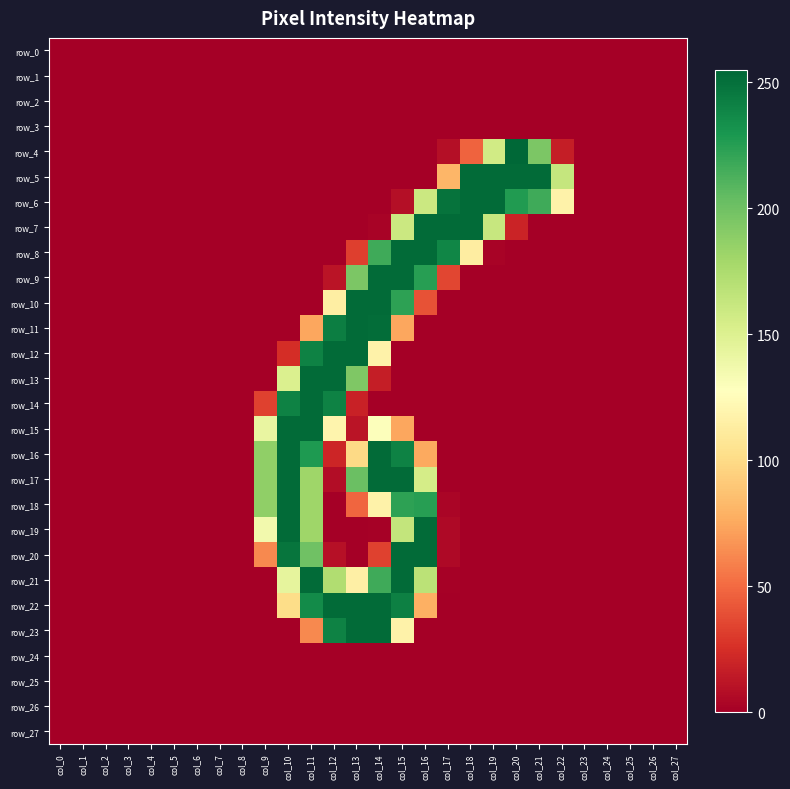

Reading left to right, extract all data points from this chart.

row_0: col_0=0	col_1=0	col_2=0	col_3=0	col_4=0	col_5=0	col_6=0	col_7=0	col_8=0	col_9=0	col_10=0	col_11=0	col_12=0	col_13=0	col_14=0	col_15=0	col_16=0	col_17=0	col_18=0	col_19=0	col_20=0	col_21=0	col_22=0	col_23=0	col_24=0	col_25=0	col_26=0	col_27=0
row_1: col_0=0	col_1=0	col_2=0	col_3=0	col_4=0	col_5=0	col_6=0	col_7=0	col_8=0	col_9=0	col_10=0	col_11=0	col_12=0	col_13=0	col_14=0	col_15=0	col_16=0	col_17=0	col_18=0	col_19=0	col_20=0	col_21=0	col_22=0	col_23=0	col_24=0	col_25=0	col_26=0	col_27=0
row_2: col_0=0	col_1=0	col_2=0	col_3=0	col_4=0	col_5=0	col_6=0	col_7=0	col_8=0	col_9=0	col_10=0	col_11=0	col_12=0	col_13=0	col_14=0	col_15=0	col_16=0	col_17=0	col_18=0	col_19=0	col_20=0	col_21=0	col_22=0	col_23=0	col_24=0	col_25=0	col_26=0	col_27=0
row_3: col_0=0	col_1=0	col_2=0	col_3=0	col_4=0	col_5=0	col_6=0	col_7=0	col_8=0	col_9=0	col_10=0	col_11=0	col_12=0	col_13=0	col_14=0	col_15=0	col_16=0	col_17=0	col_18=0	col_19=0	col_20=0	col_21=0	col_22=0	col_23=0	col_24=0	col_25=0	col_26=0	col_27=0
row_4: col_0=0	col_1=0	col_2=0	col_3=0	col_4=0	col_5=0	col_6=0	col_7=0	col_8=0	col_9=0	col_10=0	col_11=0	col_12=0	col_13=0	col_14=0	col_15=0	col_16=0	col_17=8	col_18=47	col_19=157	col_20=255	col_21=195	col_22=16	col_23=0	col_24=0	col_25=0	col_26=0	col_27=0
row_5: col_0=0	col_1=0	col_2=0	col_3=0	col_4=0	col_5=0	col_6=0	col_7=0	col_8=0	col_9=0	col_10=0	col_11=0	col_12=0	col_13=0	col_14=0	col_15=0	col_16=0	col_17=81	col_18=253	col_19=253	col_20=253	col_21=253	col_22=163	col_23=0	col_24=0	col_25=0	col_26=0	col_27=0
row_6: col_0=0	col_1=0	col_2=0	col_3=0	col_4=0	col_5=0	col_6=0	col_7=0	col_8=0	col_9=0	col_10=0	col_11=0	col_12=0	col_13=0	col_14=0	col_15=8	col_16=160	col_17=249	col_18=253	col_19=253	col_20=227	col_21=217	col_22=117	col_23=0	col_24=0	col_25=0	col_26=0	col_27=0
row_7: col_0=0	col_1=0	col_2=0	col_3=0	col_4=0	col_5=0	col_6=0	col_7=0	col_8=0	col_9=0	col_10=0	col_11=0	col_12=0	col_13=0	col_14=2	col_15=160	col_16=253	col_17=253	col_18=253	col_19=162	col_20=19	col_21=0	col_22=0	col_23=0	col_24=0	col_25=0	col_26=0	col_27=0
row_8: col_0=0	col_1=0	col_2=0	col_3=0	col_4=0	col_5=0	col_6=0	col_7=0	col_8=0	col_9=0	col_10=0	col_11=0	col_12=0	col_13=32	col_14=217	col_15=253	col_16=253	col_17=239	col_18=113	col_19=2	col_20=0	col_21=0	col_22=0	col_23=0	col_24=0	col_25=0	col_26=0	col_27=0
row_9: col_0=0	col_1=0	col_2=0	col_3=0	col_4=0	col_5=0	col_6=0	col_7=0	col_8=0	col_9=0	col_10=0	col_11=0	col_12=11	col_13=195	col_14=253	col_15=253	col_16=225	col_17=35	col_18=0	col_19=0	col_20=0	col_21=0	col_22=0	col_23=0	col_24=0	col_25=0	col_26=0	col_27=0
row_10: col_0=0	col_1=0	col_2=0	col_3=0	col_4=0	col_5=0	col_6=0	col_7=0	col_8=0	col_9=0	col_10=0	col_11=0	col_12=114	col_13=253	col_14=253	col_15=223	col_16=40	col_17=0	col_18=0	col_19=0	col_20=0	col_21=0	col_22=0	col_23=0	col_24=0	col_25=0	col_26=0	col_27=0
row_11: col_0=0	col_1=0	col_2=0	col_3=0	col_4=0	col_5=0	col_6=0	col_7=0	col_8=0	col_9=0	col_10=0	col_11=74	col_12=243	col_13=253	col_14=252	col_15=74	col_16=0	col_17=0	col_18=0	col_19=0	col_20=0	col_21=0	col_22=0	col_23=0	col_24=0	col_25=0	col_26=0	col_27=0
row_12: col_0=0	col_1=0	col_2=0	col_3=0	col_4=0	col_5=0	col_6=0	col_7=0	col_8=0	col_9=0	col_10=24	col_11=241	col_12=253	col_13=253	col_14=117	col_15=0	col_16=0	col_17=0	col_18=0	col_19=0	col_20=0	col_21=0	col_22=0	col_23=0	col_24=0	col_25=0	col_26=0	col_27=0
row_13: col_0=0	col_1=0	col_2=0	col_3=0	col_4=0	col_5=0	col_6=0	col_7=0	col_8=0	col_9=0	col_10=151	col_11=253	col_12=253	col_13=194	col_14=16	col_15=0	col_16=0	col_17=0	col_18=0	col_19=0	col_20=0	col_21=0	col_22=0	col_23=0	col_24=0	col_25=0	col_26=0	col_27=0
row_14: col_0=0	col_1=0	col_2=0	col_3=0	col_4=0	col_5=0	col_6=0	col_7=0	col_8=0	col_9=33	col_10=241	col_11=253	col_12=241	col_13=18	col_14=0	col_15=0	col_16=0	col_17=0	col_18=0	col_19=0	col_20=0	col_21=0	col_22=0	col_23=0	col_24=0	col_25=0	col_26=0	col_27=0
row_15: col_0=0	col_1=0	col_2=0	col_3=0	col_4=0	col_5=0	col_6=0	col_7=0	col_8=0	col_9=142	col_10=253	col_11=253	col_12=119	col_13=11	col_14=129	col_15=74	col_16=0	col_17=0	col_18=0	col_19=0	col_20=0	col_21=0	col_22=0	col_23=0	col_24=0	col_25=0	col_26=0	col_27=0
row_16: col_0=0	col_1=0	col_2=0	col_3=0	col_4=0	col_5=0	col_6=0	col_7=0	col_8=0	col_9=187	col_10=253	col_11=228	col_12=20	col_13=99	col_14=253	col_15=241	col_16=75	col_17=0	col_18=0	col_19=0	col_20=0	col_21=0	col_22=0	col_23=0	col_24=0	col_25=0	col_26=0	col_27=0
row_17: col_0=0	col_1=0	col_2=0	col_3=0	col_4=0	col_5=0	col_6=0	col_7=0	col_8=0	col_9=187	col_10=253	col_11=181	col_12=7	col_13=202	col_14=253	col_15=253	col_16=155	col_17=0	col_18=0	col_19=0	col_20=0	col_21=0	col_22=0	col_23=0	col_24=0	col_25=0	col_26=0	col_27=0
row_18: col_0=0	col_1=0	col_2=0	col_3=0	col_4=0	col_5=0	col_6=0	col_7=0	col_8=0	col_9=187	col_10=253	col_11=181	col_12=0	col_13=48	col_14=117	col_15=223	col_16=225	col_17=3	col_18=0	col_19=0	col_20=0	col_21=0	col_22=0	col_23=0	col_24=0	col_25=0	col_26=0	col_27=0
row_19: col_0=0	col_1=0	col_2=0	col_3=0	col_4=0	col_5=0	col_6=0	col_7=0	col_8=0	col_9=136	col_10=253	col_11=181	col_12=0	col_13=0	col_14=1	col_15=164	col_16=253	col_17=5	col_18=0	col_19=0	col_20=0	col_21=0	col_22=0	col_23=0	col_24=0	col_25=0	col_26=0	col_27=0
row_20: col_0=0	col_1=0	col_2=0	col_3=0	col_4=0	col_5=0	col_6=0	col_7=0	col_8=0	col_9=62	col_10=248	col_11=200	col_12=9	col_13=0	col_14=33	col_15=253	col_16=253	col_17=5	col_18=0	col_19=0	col_20=0	col_21=0	col_22=0	col_23=0	col_24=0	col_25=0	col_26=0	col_27=0
row_21: col_0=0	col_1=0	col_2=0	col_3=0	col_4=0	col_5=0	col_6=0	col_7=0	col_8=0	col_9=0	col_10=144	col_11=253	col_12=173	col_13=115	col_14=217	col_15=253	col_16=168	col_17=1	col_18=0	col_19=0	col_20=0	col_21=0	col_22=0	col_23=0	col_24=0	col_25=0	col_26=0	col_27=0
row_22: col_0=0	col_1=0	col_2=0	col_3=0	col_4=0	col_5=0	col_6=0	col_7=0	col_8=0	col_9=0	col_10=101	col_11=236	col_12=253	col_13=253	col_14=253	col_15=242	col_16=78	col_17=0	col_18=0	col_19=0	col_20=0	col_21=0	col_22=0	col_23=0	col_24=0	col_25=0	col_26=0	col_27=0
row_23: col_0=0	col_1=0	col_2=0	col_3=0	col_4=0	col_5=0	col_6=0	col_7=0	col_8=0	col_9=0	col_10=0	col_11=62	col_12=241	col_13=253	col_14=253	col_15=117	col_16=0	col_17=0	col_18=0	col_19=0	col_20=0	col_21=0	col_22=0	col_23=0	col_24=0	col_25=0	col_26=0	col_27=0
row_24: col_0=0	col_1=0	col_2=0	col_3=0	col_4=0	col_5=0	col_6=0	col_7=0	col_8=0	col_9=0	col_10=0	col_11=0	col_12=0	col_13=0	col_14=0	col_15=0	col_16=0	col_17=0	col_18=0	col_19=0	col_20=0	col_21=0	col_22=0	col_23=0	col_24=0	col_25=0	col_26=0	col_27=0
row_25: col_0=0	col_1=0	col_2=0	col_3=0	col_4=0	col_5=0	col_6=0	col_7=0	col_8=0	col_9=0	col_10=0	col_11=0	col_12=0	col_13=0	col_14=0	col_15=0	col_16=0	col_17=0	col_18=0	col_19=0	col_20=0	col_21=0	col_22=0	col_23=0	col_24=0	col_25=0	col_26=0	col_27=0
row_26: col_0=0	col_1=0	col_2=0	col_3=0	col_4=0	col_5=0	col_6=0	col_7=0	col_8=0	col_9=0	col_10=0	col_11=0	col_12=0	col_13=0	col_14=0	col_15=0	col_16=0	col_17=0	col_18=0	col_19=0	col_20=0	col_21=0	col_22=0	col_23=0	col_24=0	col_25=0	col_26=0	col_27=0
row_27: col_0=0	col_1=0	col_2=0	col_3=0	col_4=0	col_5=0	col_6=0	col_7=0	col_8=0	col_9=0	col_10=0	col_11=0	col_12=0	col_13=0	col_14=0	col_15=0	col_16=0	col_17=0	col_18=0	col_19=0	col_20=0	col_21=0	col_22=0	col_23=0	col_24=0	col_25=0	col_26=0	col_27=0